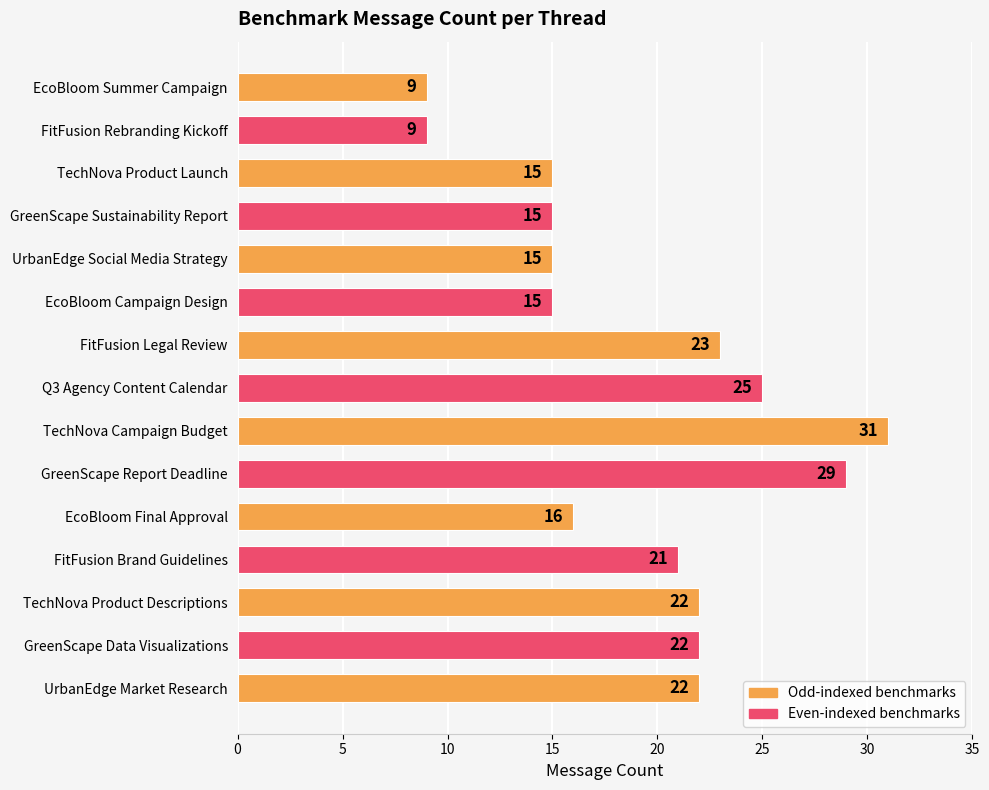

Does the chart contain any negative values?

No